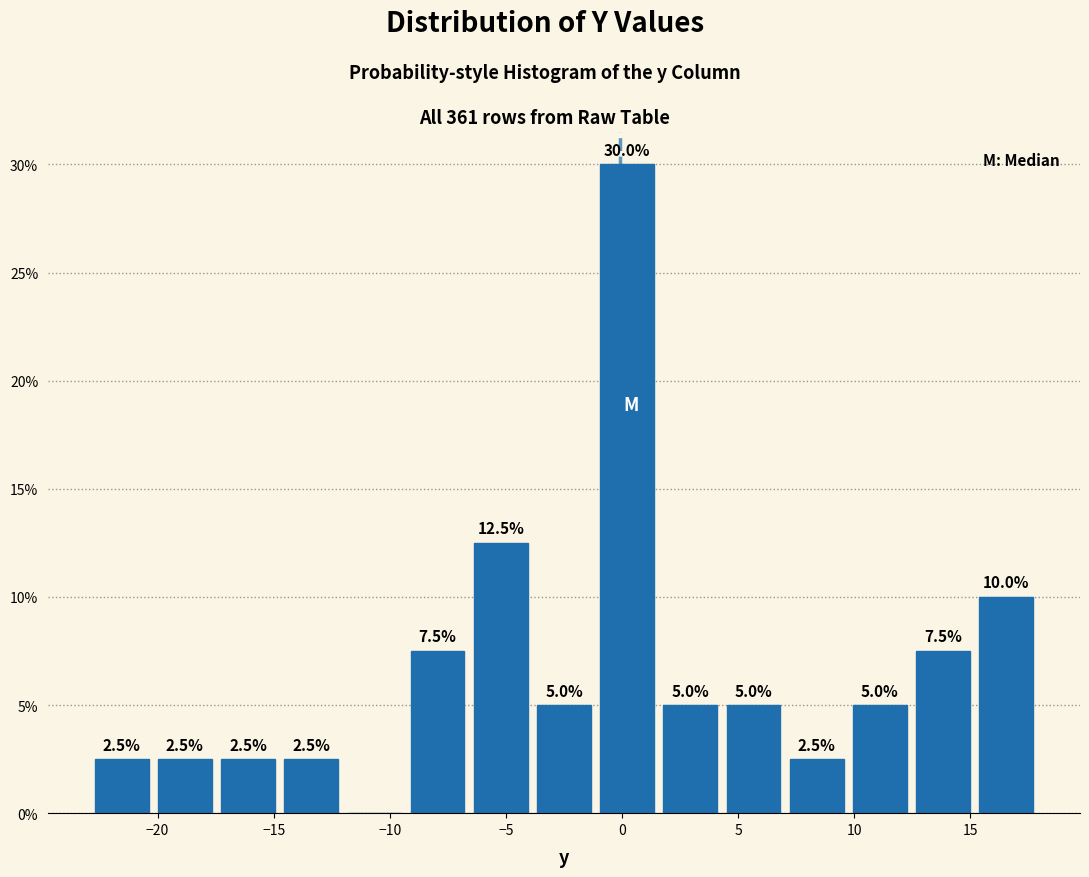

Over which range of the x-axis is the bar tallest?

-1.0 to 1.5